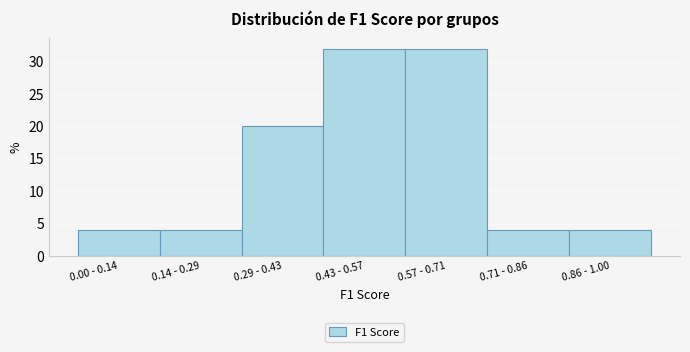

Reading right to left, extract all data points from this chart.

4	4	32	32	20	4	4